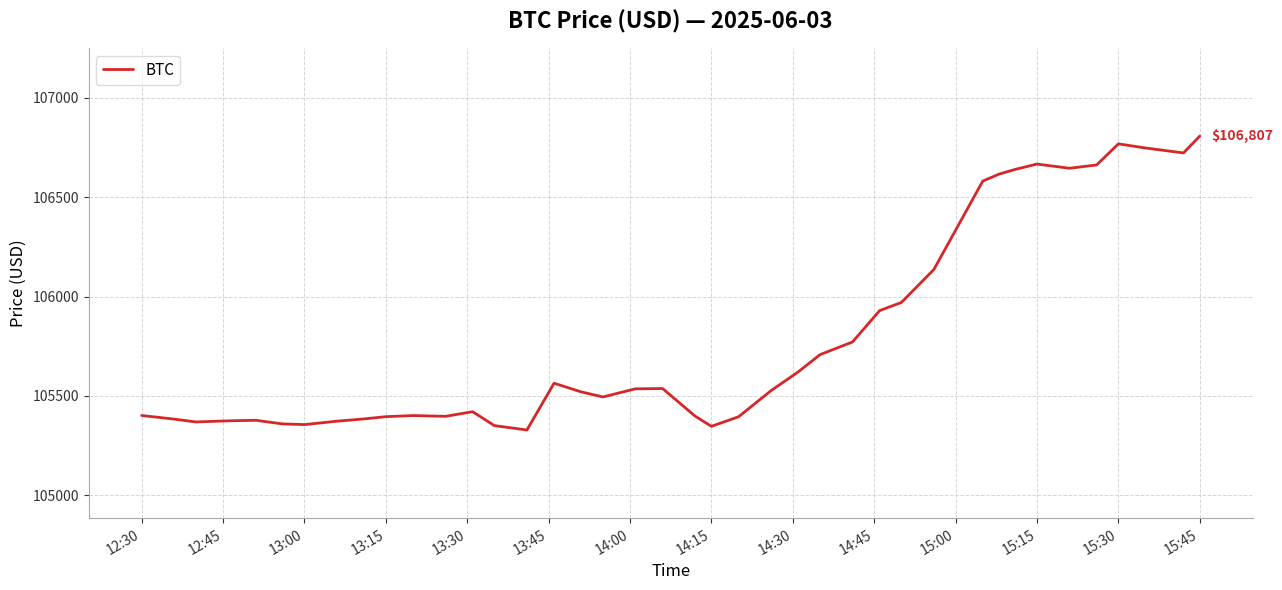

What is the difference between the maximum and minimum values?

1478.9